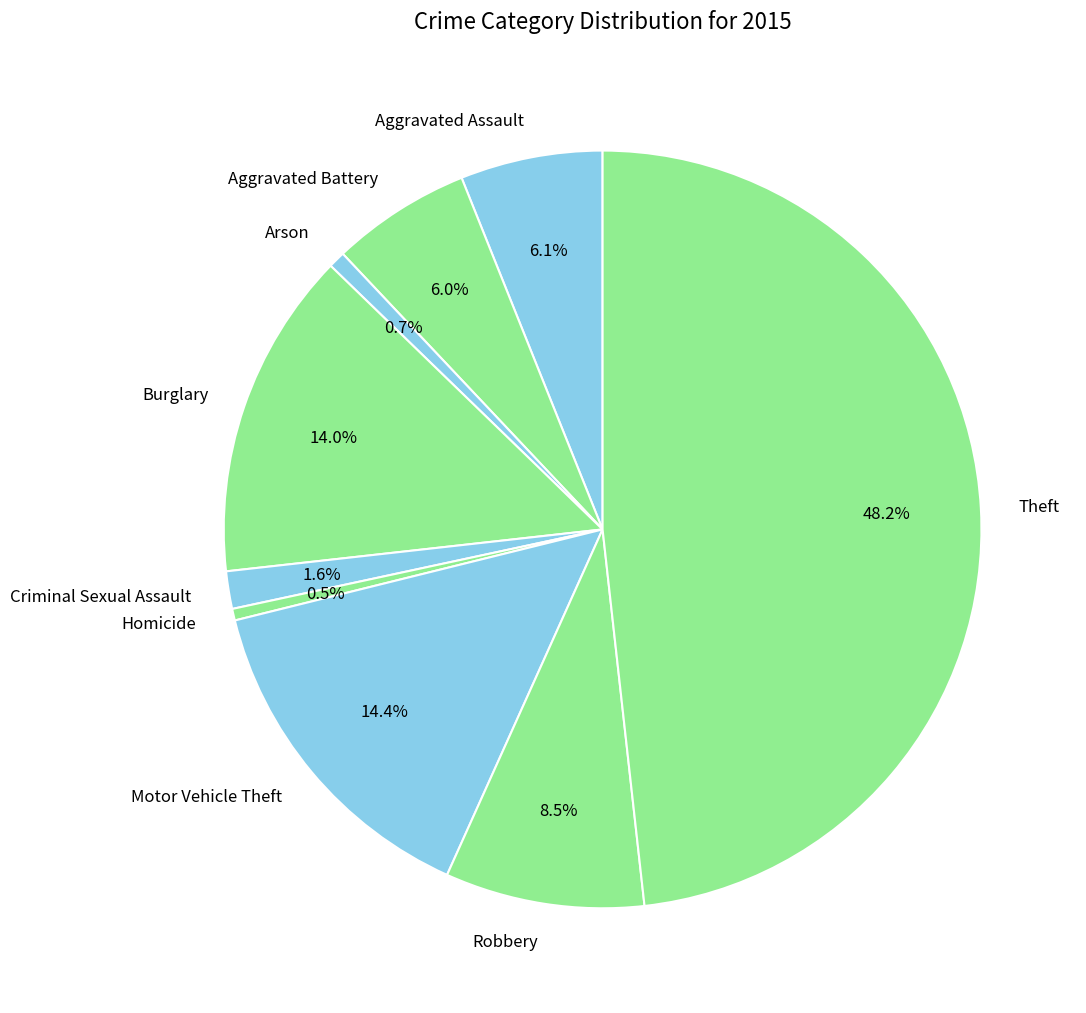

How much of the chart is everything except Robbery?

91.5%